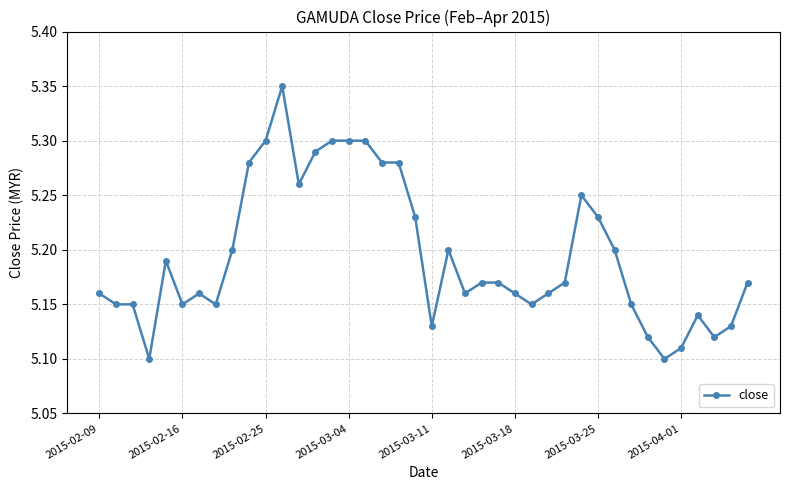

True or false: there are more than 2 points higher than both neighbors.

True